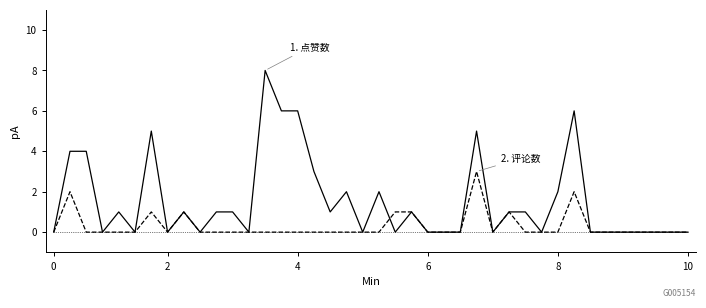

What is the maximum value shown in the chart?

8